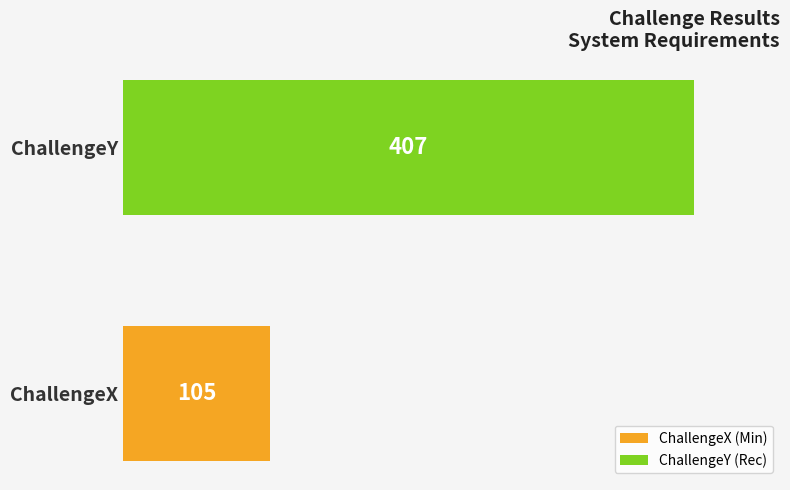

What is the greatest value displayed?

407